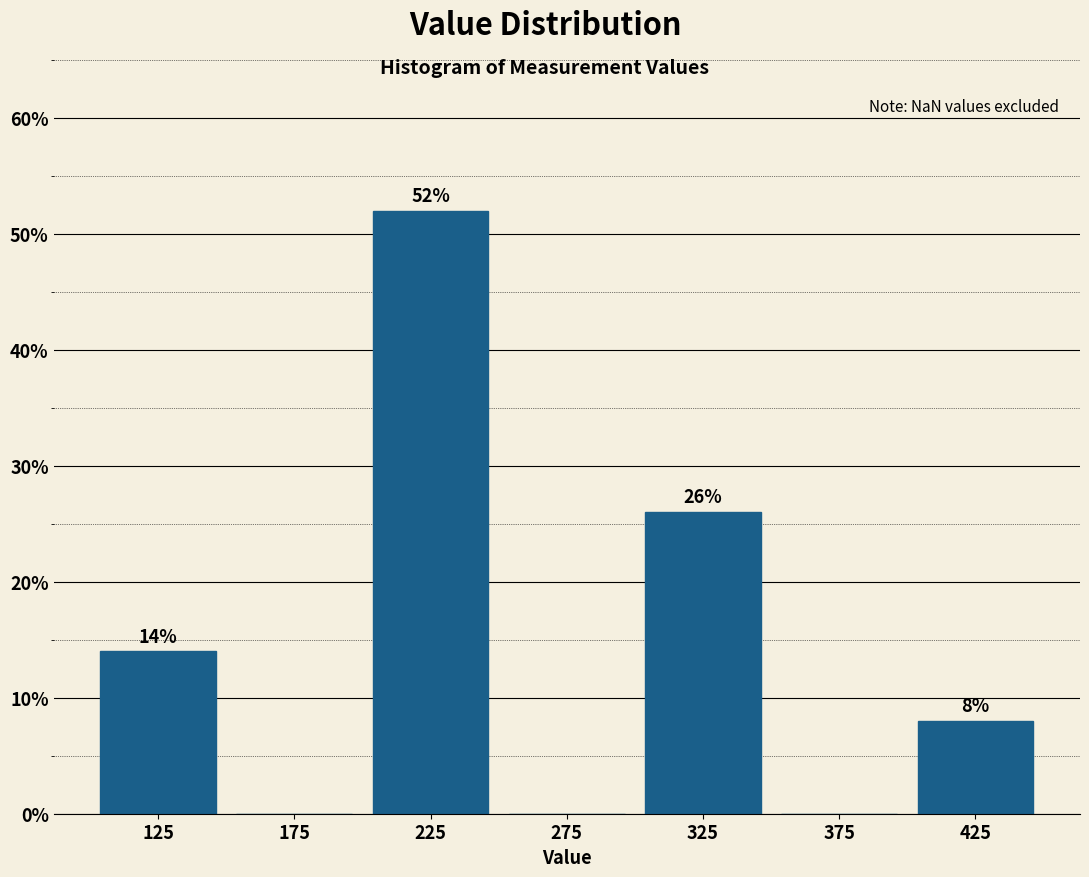

Which range on the x-axis has the tallest bar?

200 to 250